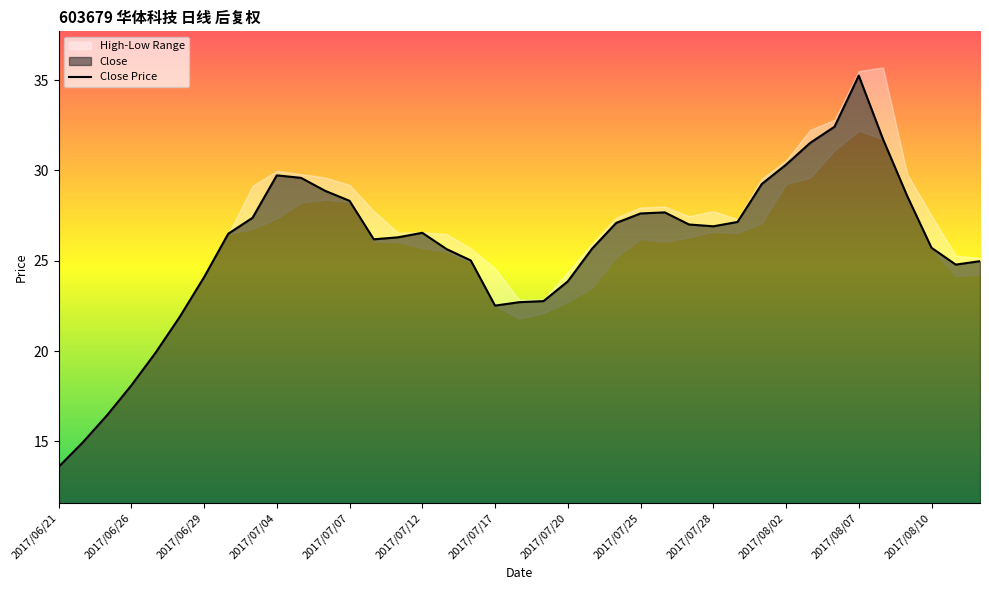

The Close series shows 47.5 at 2017/07/07. True or false?

False